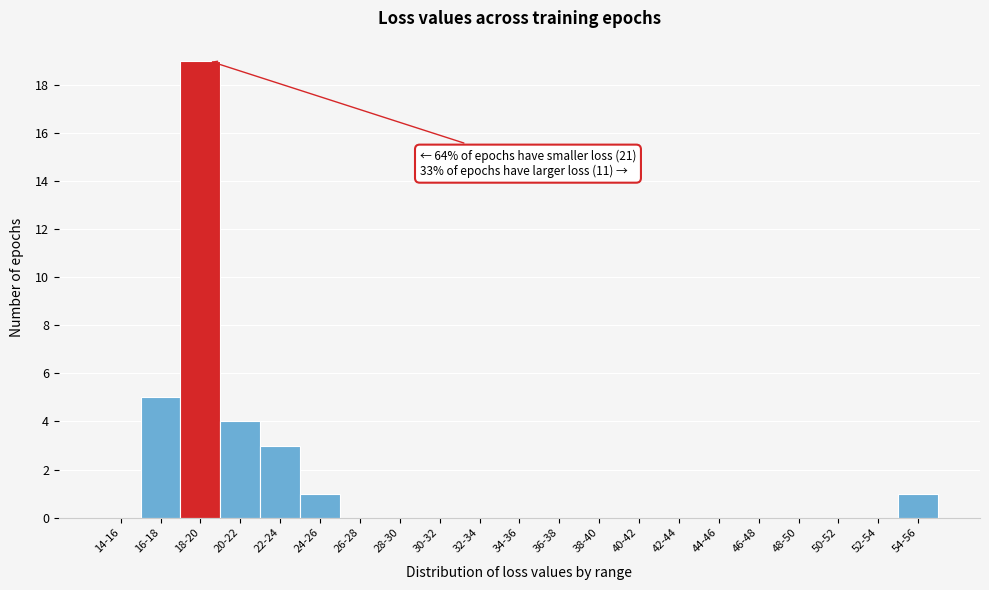

Reading right to left, transcribe all the data shown in this chart.

54-56=1	52-54=0	50-52=0	48-50=0	46-48=0	44-46=0	42-44=0	40-42=0	38-40=0	36-38=0	34-36=0	32-34=0	30-32=0	28-30=0	26-28=0	24-26=1	22-24=3	20-22=4	18-20=19	16-18=5	14-16=0